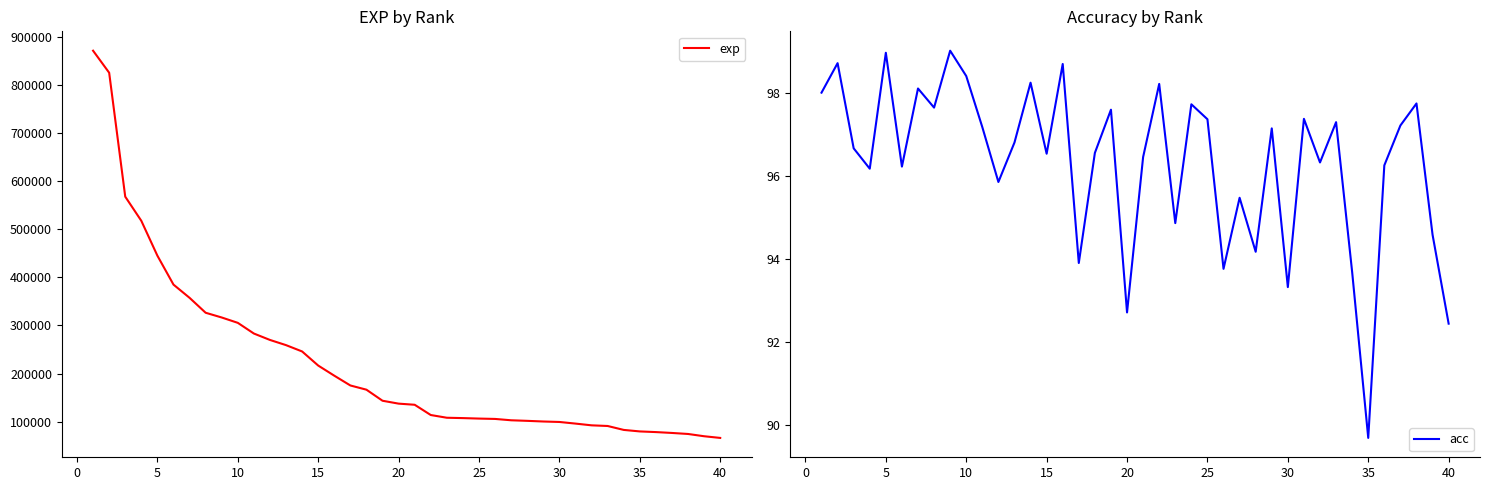

Which category has the lowest value in the acc series?

35